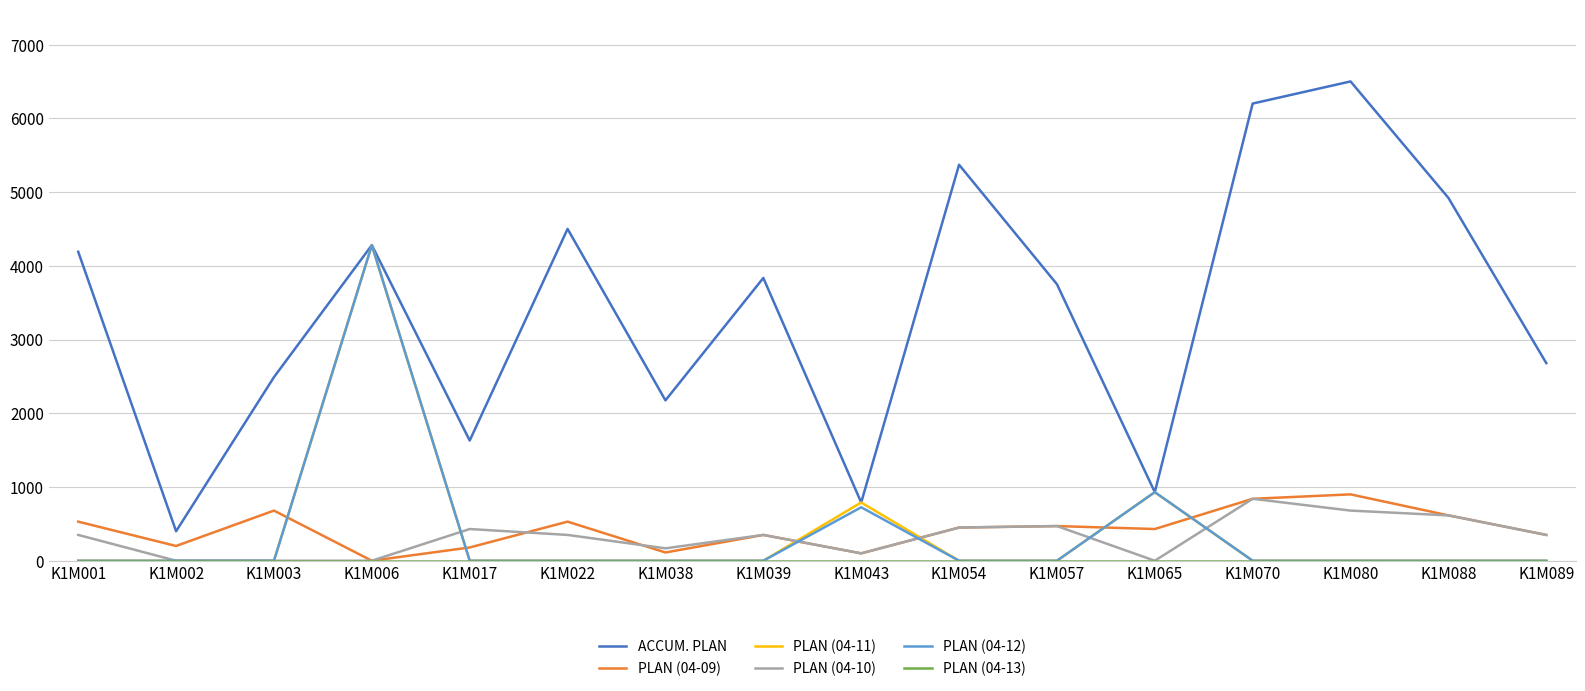

Count the number of data series in this chart.

6